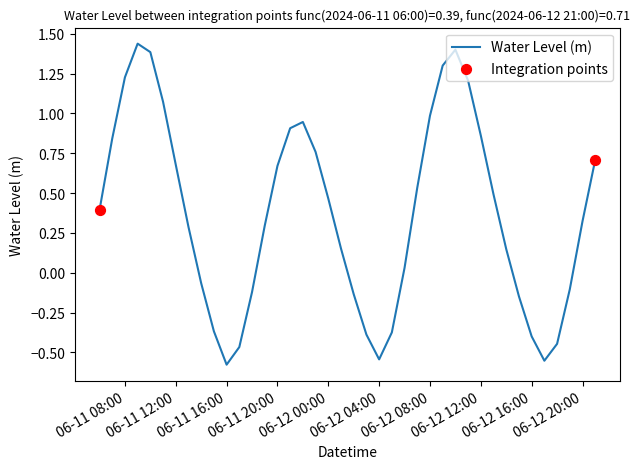

What is the difference between the maximum and minimum values?

2.0